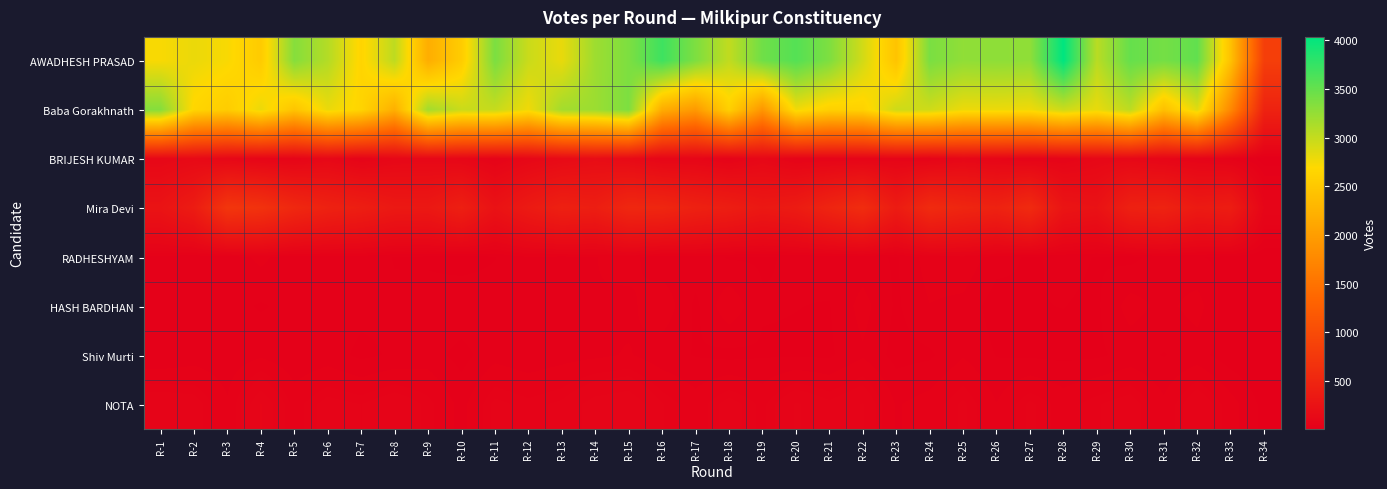

List the series in order of their peak value, highest first.

AWADHESH PRASAD, Baba Gorakhnath, Mira Devi, BRIJESH KUMAR, NOTA, RADHESHYAM, HASH BARDHAN, Shiv Murti